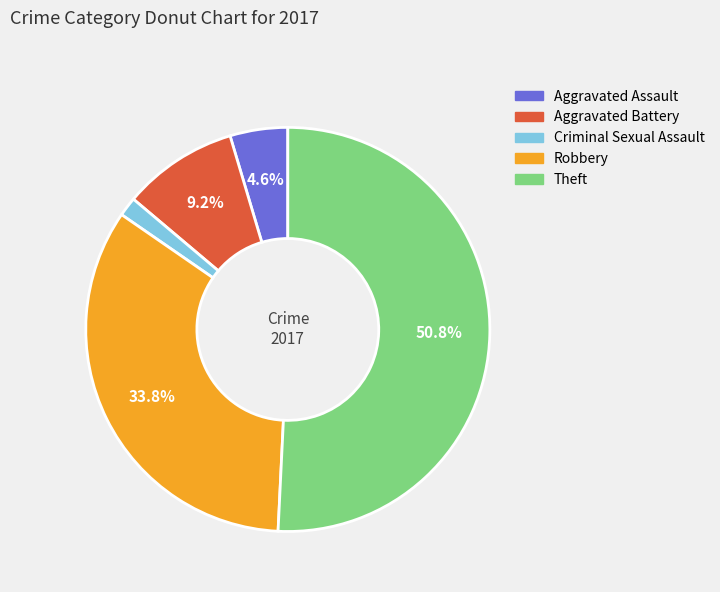

What is the largest slice in the pie chart?

Theft